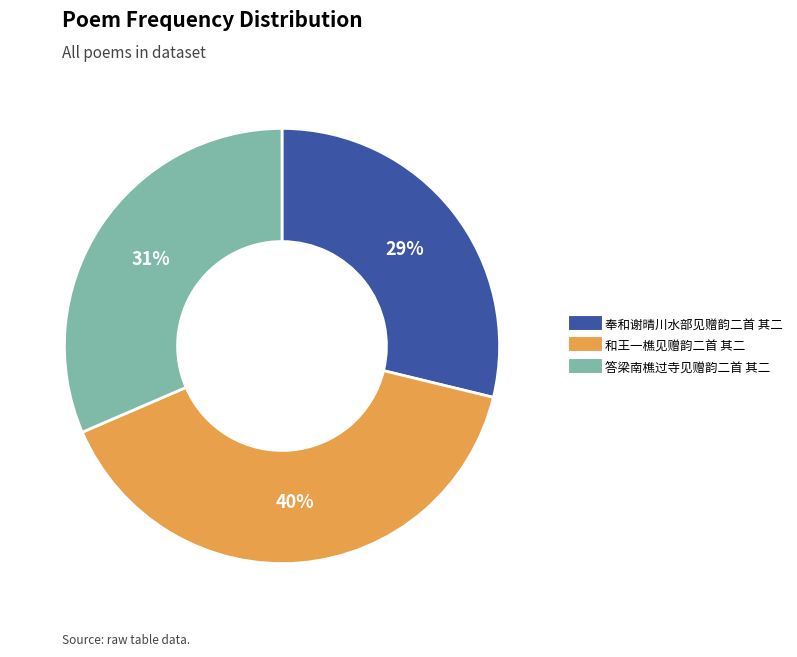

To the nearest percent, what is the average slice percentage?

33%